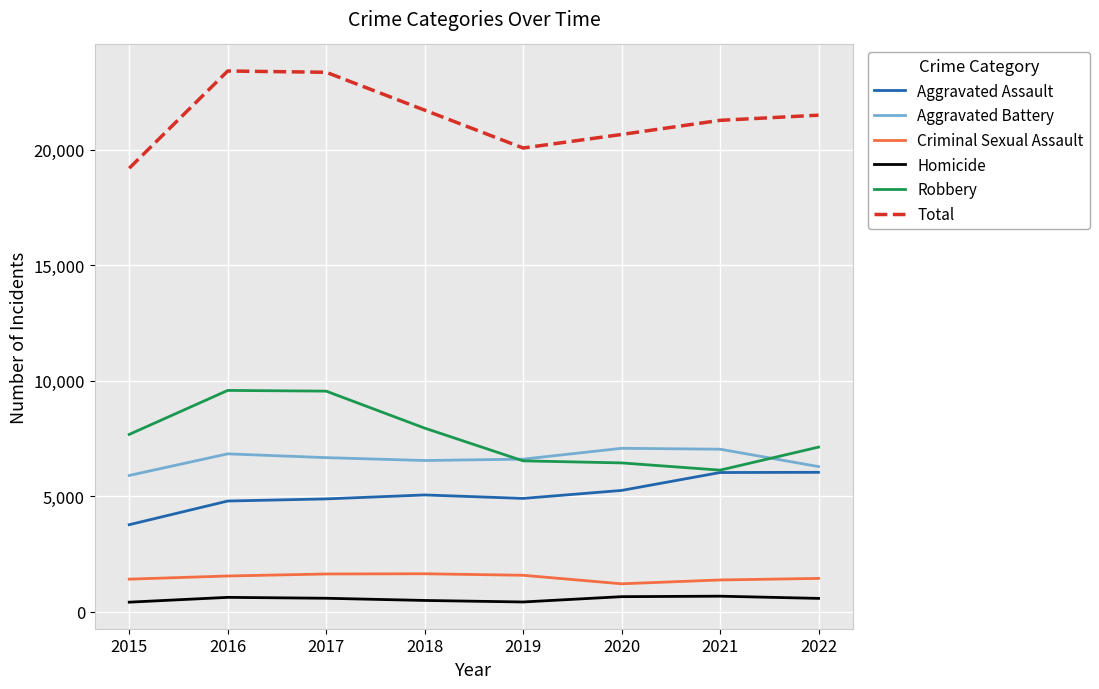

Where does the Aggravated Battery series first go above 6678?

2016